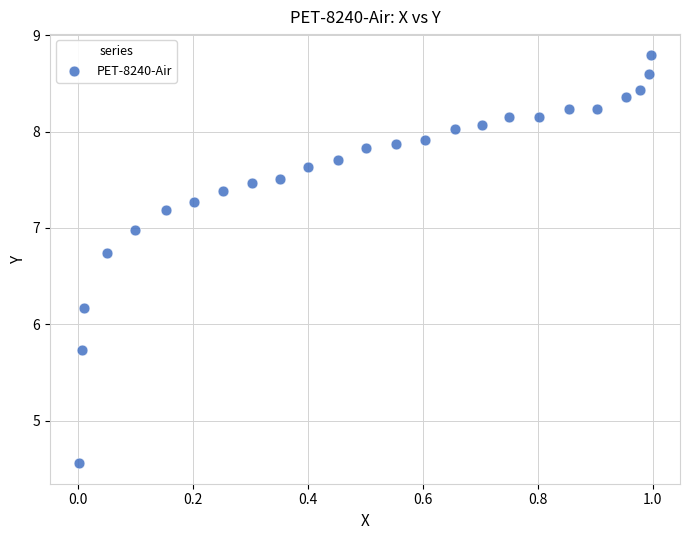

What is the range of X values (max minus min)?

1.0